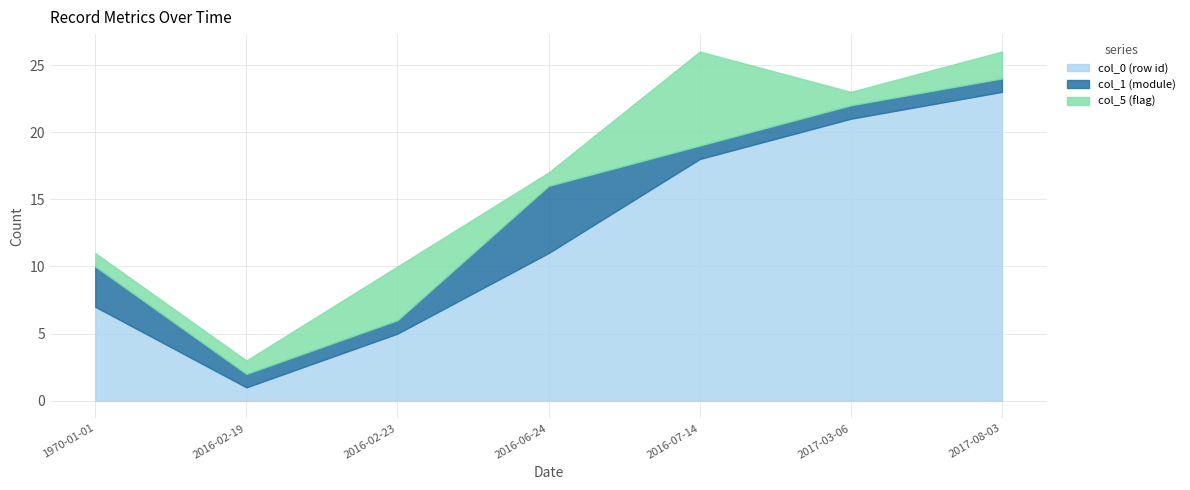

Where is the first local maximum for col_1 (module)?

2016-06-24